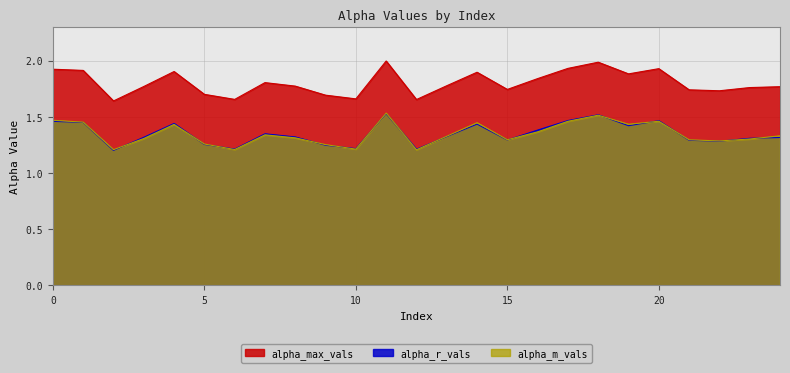

Where is the first local maximum for alpha_max_vals?

4